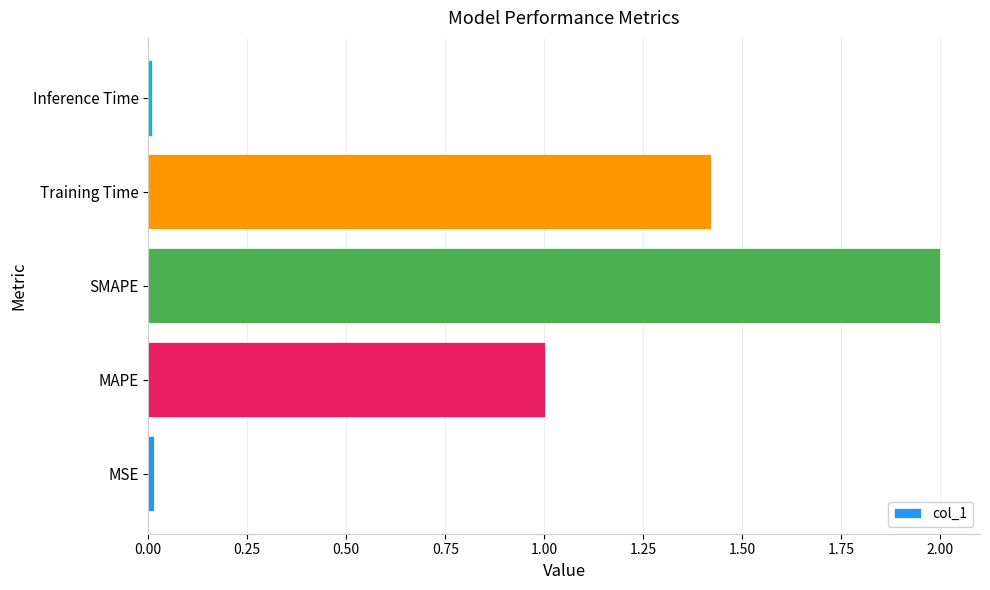

At which label is the value closest to 1?

MAPE